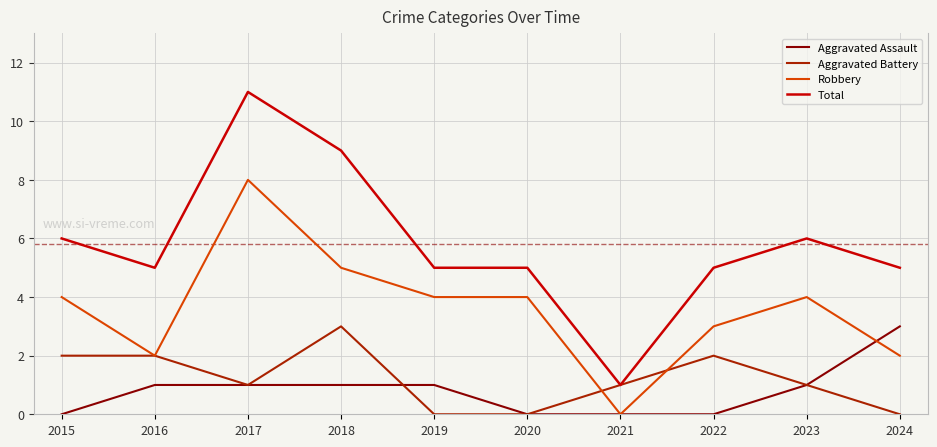

What is the difference between the highest and lowest values at 2016?

4